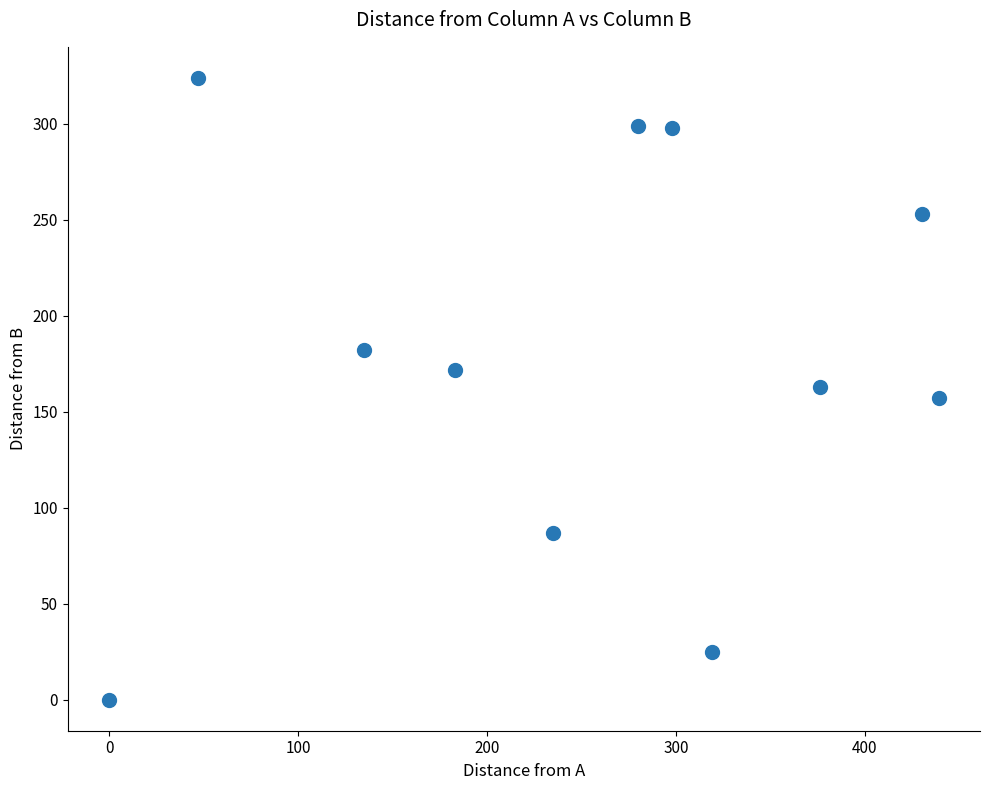

What is the average X value?

249